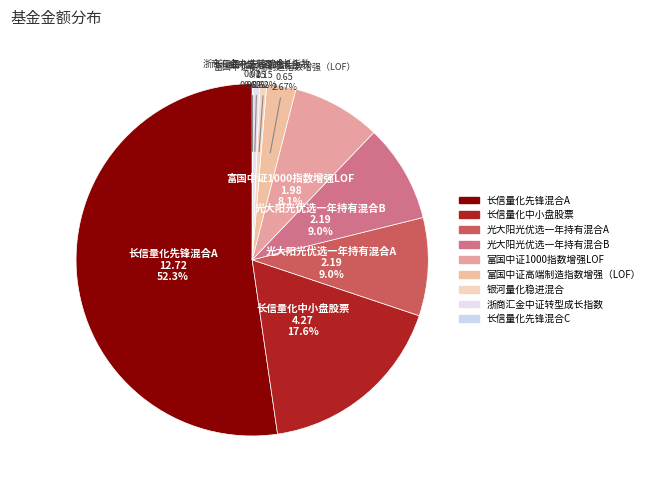

Does any single category account for the majority?

Yes